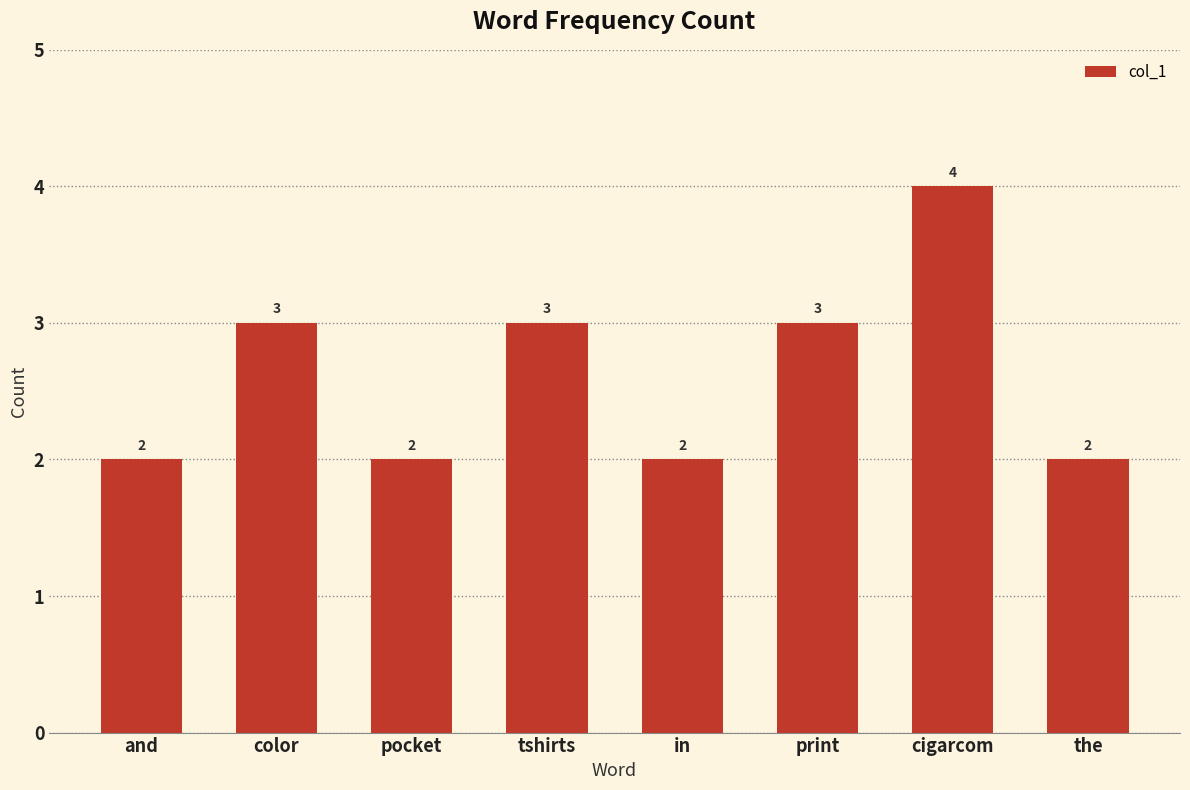

How many values are between 2 and 3?

7